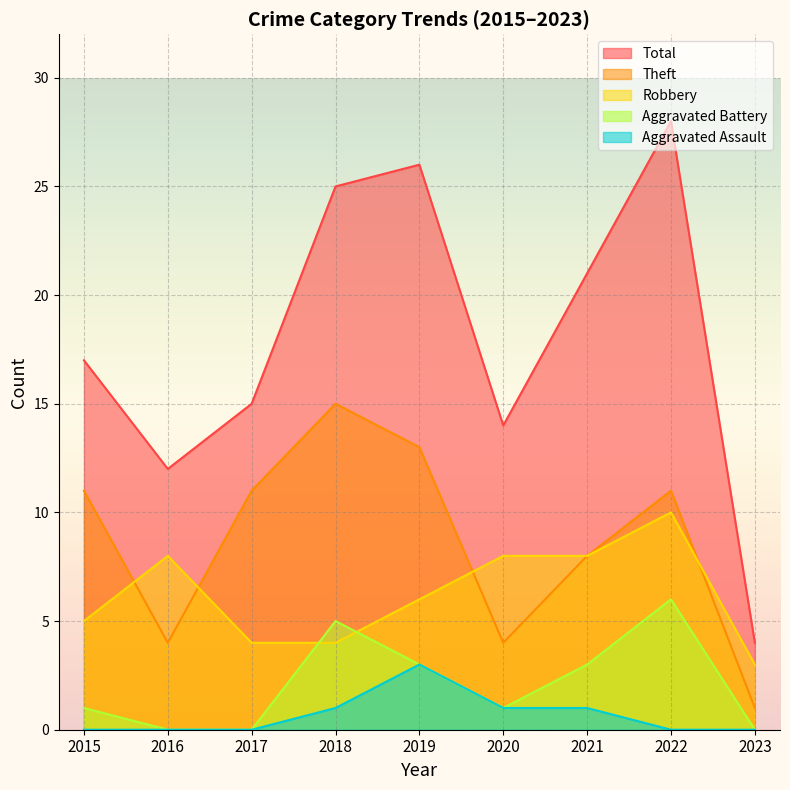

At which label does Theft reach its peak?

2018